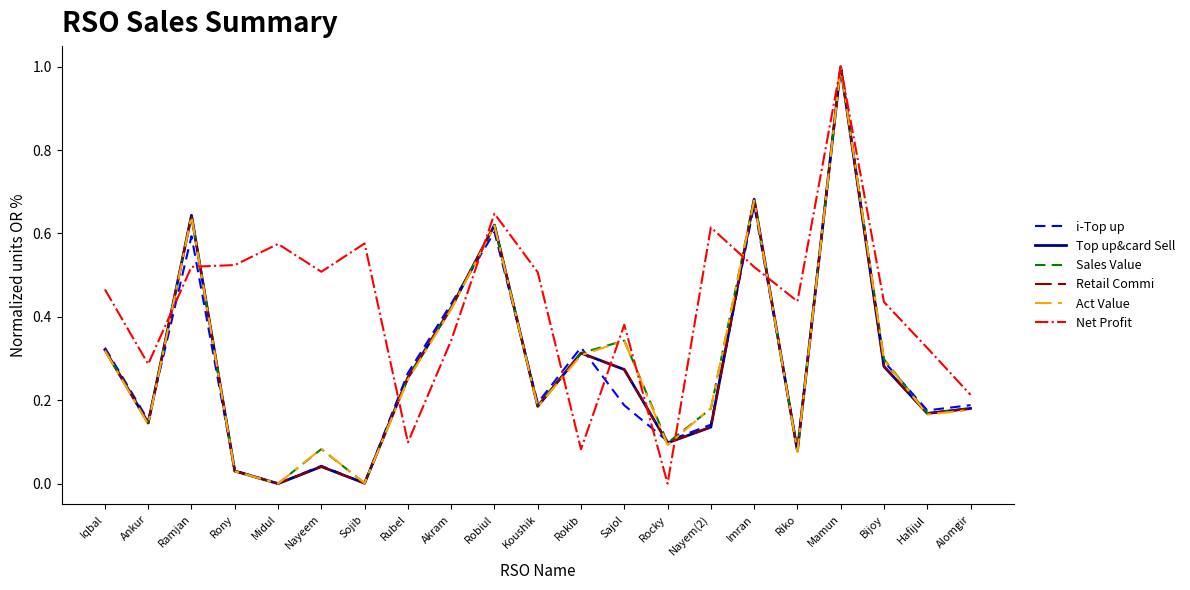

Which category has the highest value in the Sales Value series?

Mamun